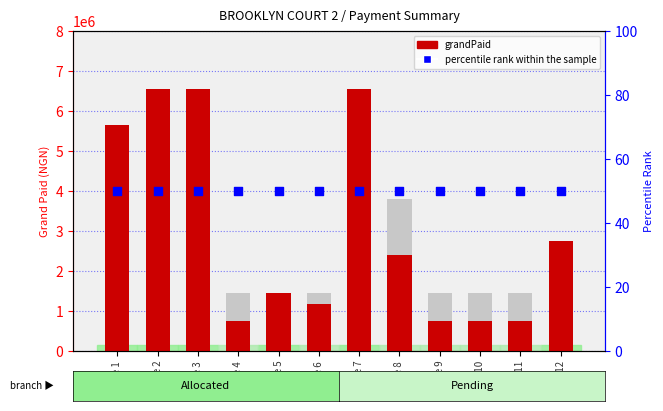

What is the total value across all series at File 6?

1180050